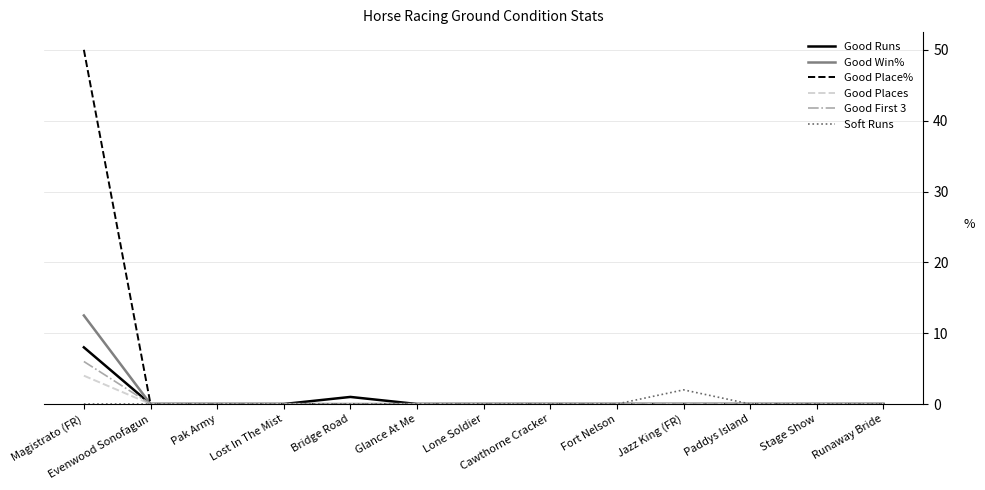

What position from the left is Stage Show?

12